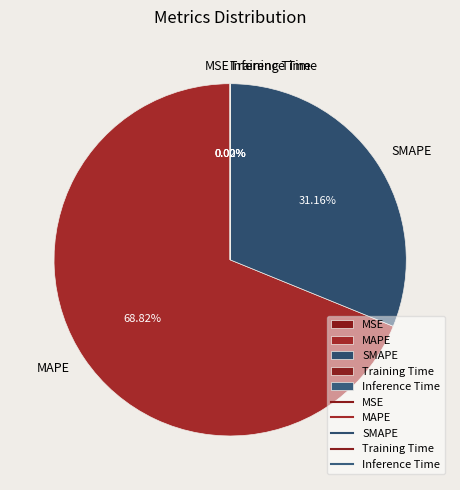

To the nearest percent, what is the difference between the largest and smallest slice percentages?

69%